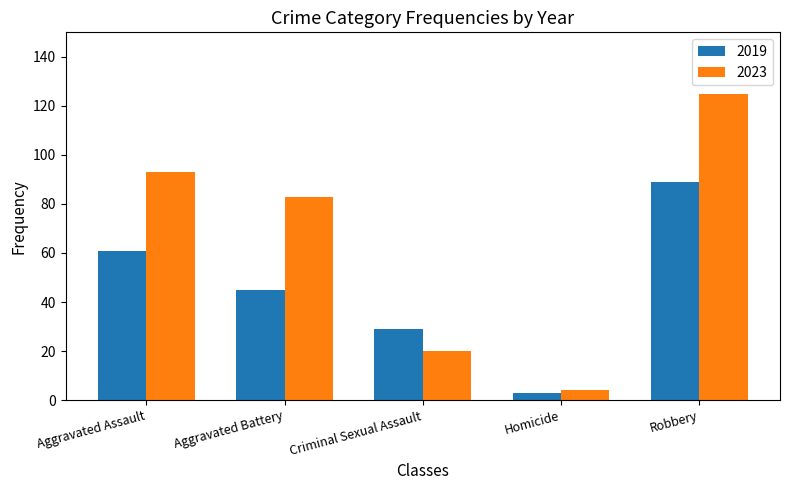

The 2019 series shows 86 at Aggravated Assault. True or false?

False